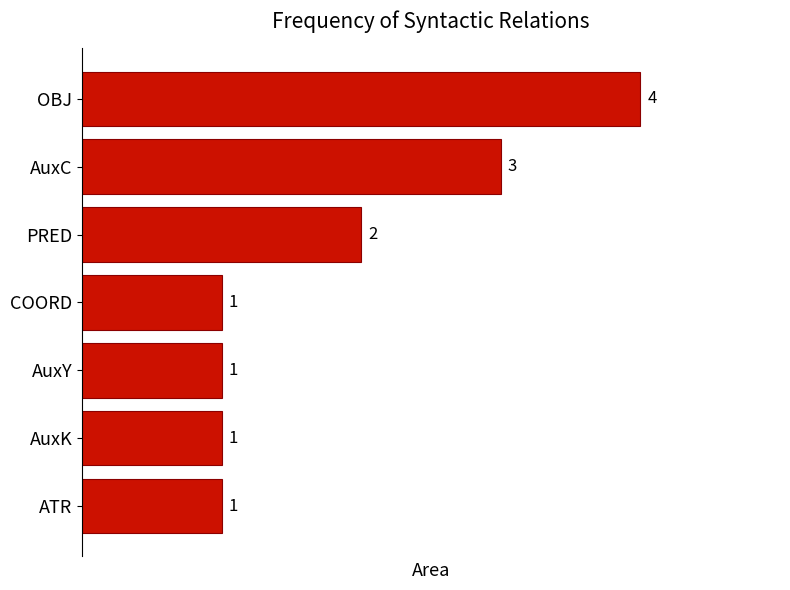

Which label corresponds to the largest value in the chart?

OBJ